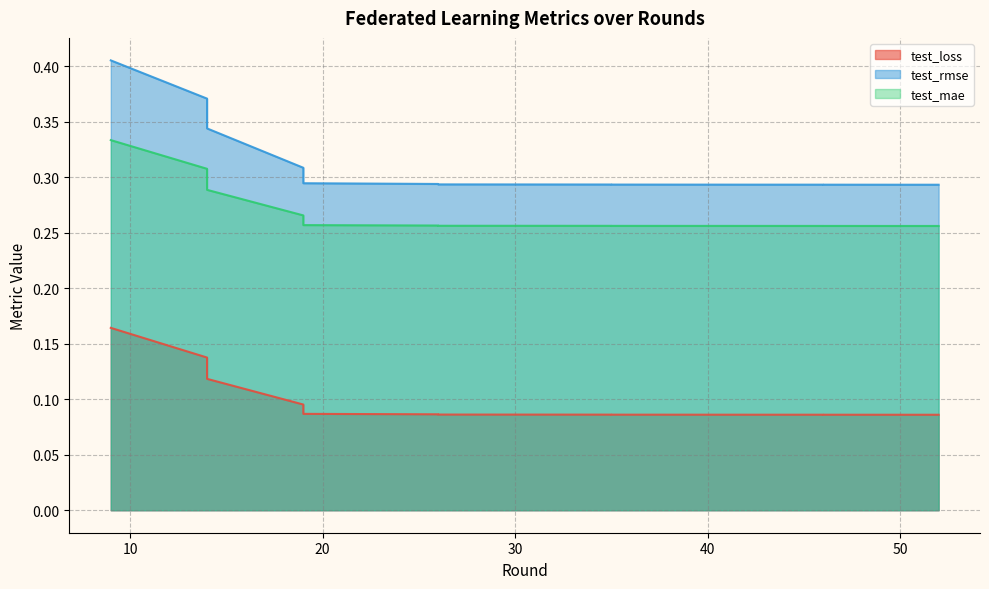

What is the difference between the maximum and minimum values in the test_loss series?

0.1